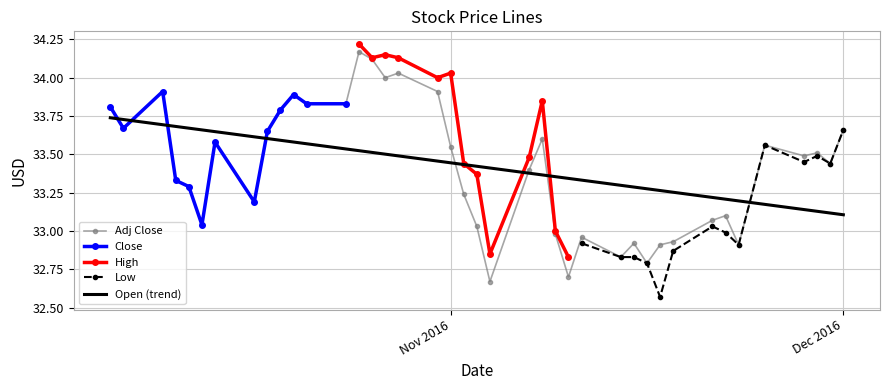

True or false: Open (trend) and Adj Close cross at least once.

True